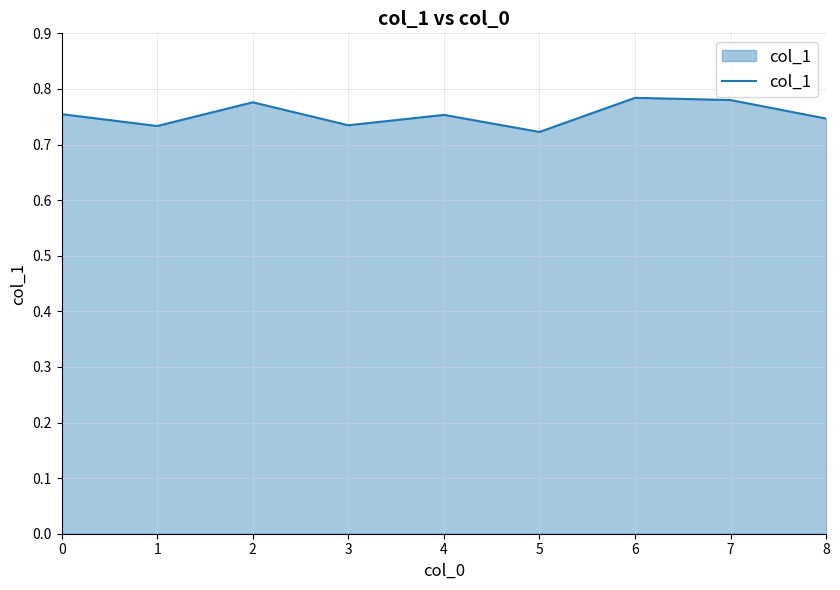

True or false: the data shows 0.4 at 2.

False